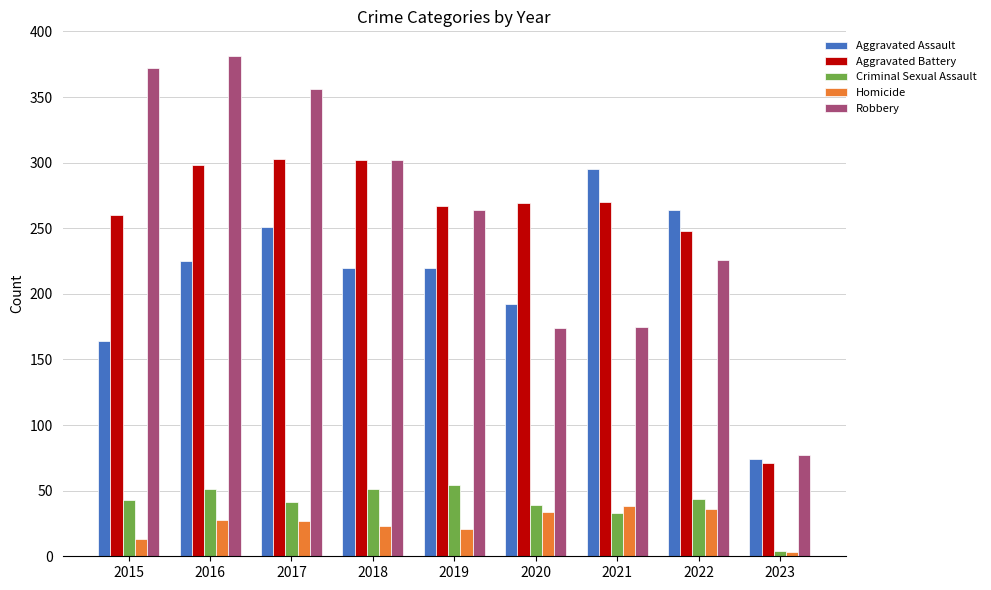

What is the total value across all series at 2017?

978